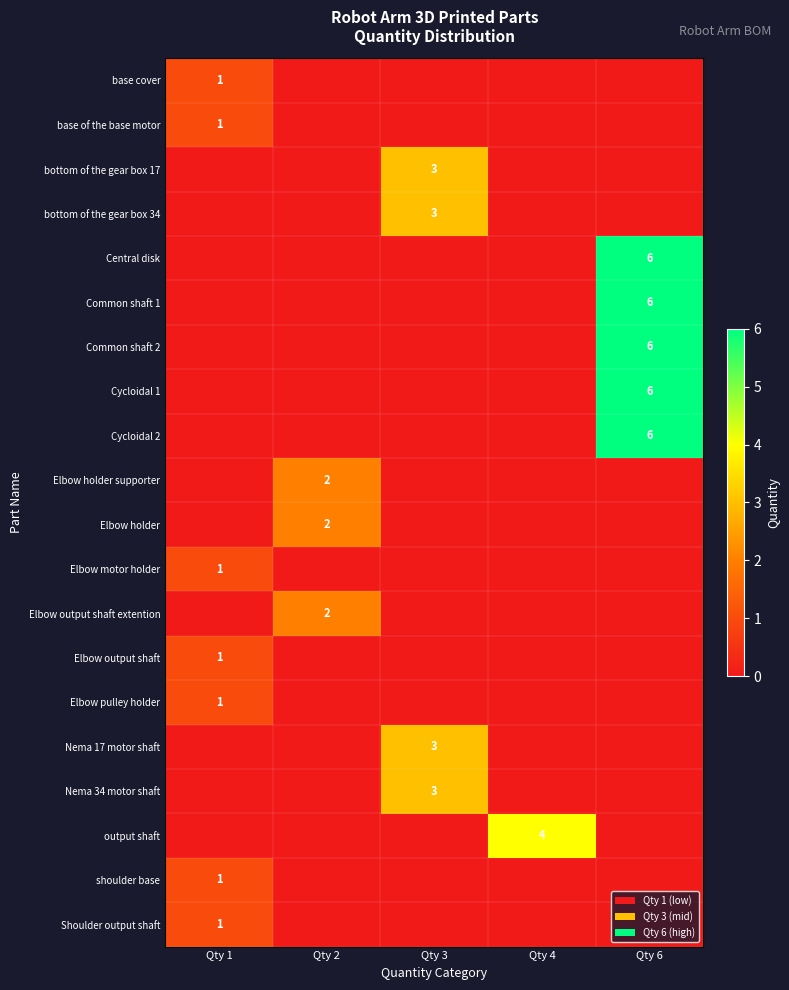

Is it true that Elbow motor holder equals 1 at Qty 1?

True